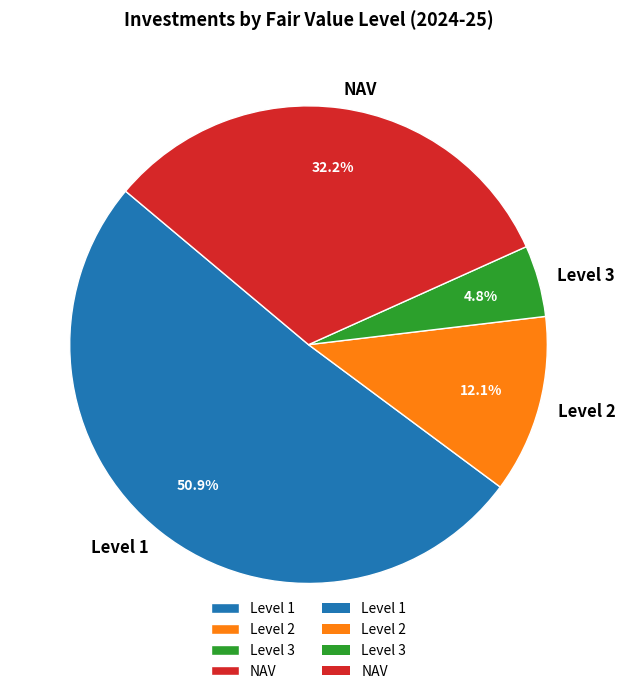

Is Level 1 the majority of the pie?

Yes